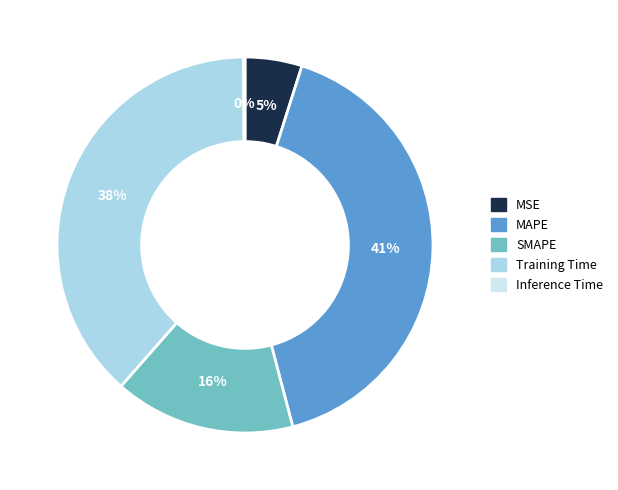

Which has a higher value, Training Time or SMAPE?

Training Time